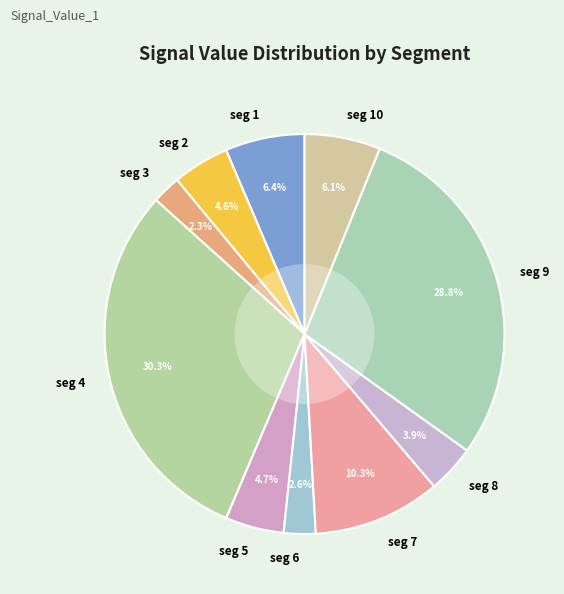

Which category has the biggest portion of the pie?

seg 4